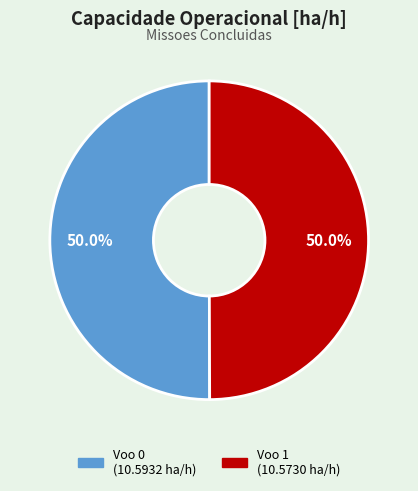

Approximately how many times larger is the value at Voo 1 compared to Voo 0?

1.0